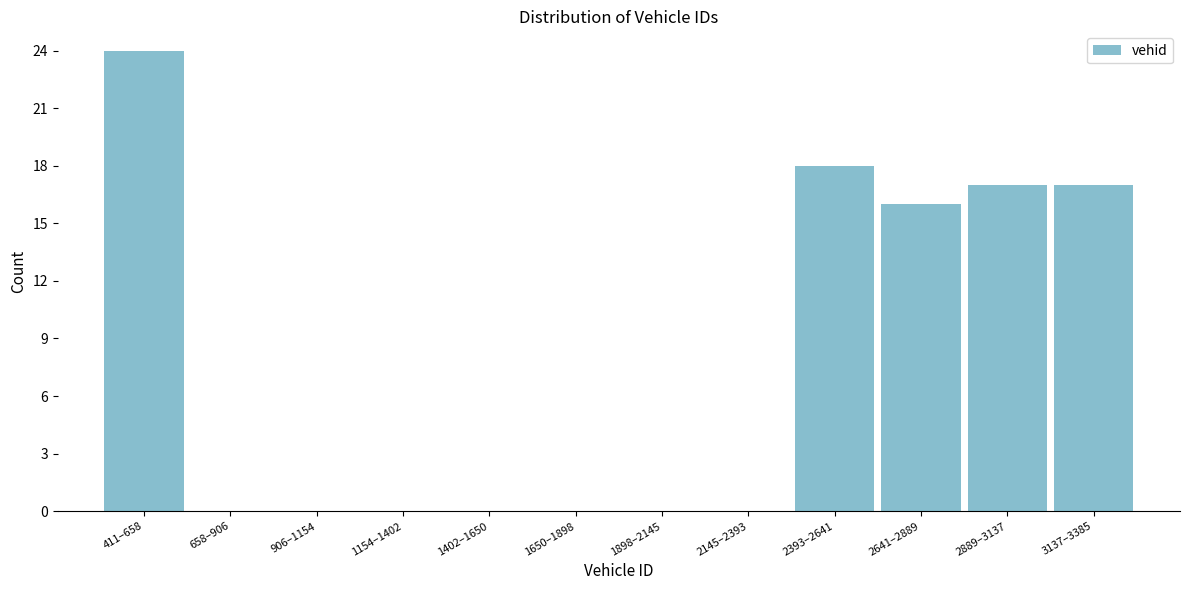

Reading left to right, what are all the values shown in this chart?

411–658=24	658–906=0	906–1154=0	1154–1402=0	1402–1650=0	1650–1898=0	1898–2145=0	2145–2393=0	2393–2641=18	2641–2889=16	2889–3137=17	3137–3385=17